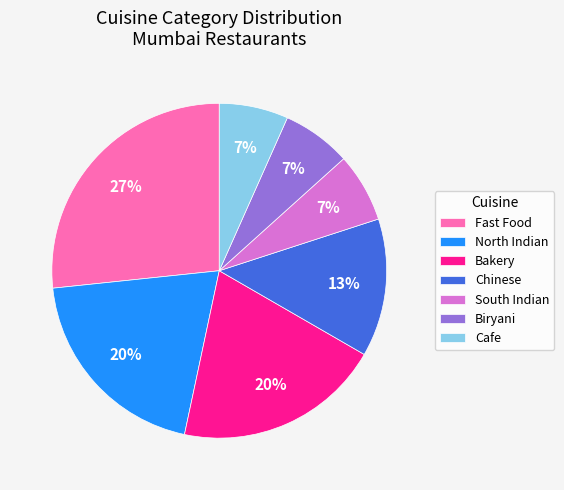

What is the largest slice in the pie chart?

Fast Food